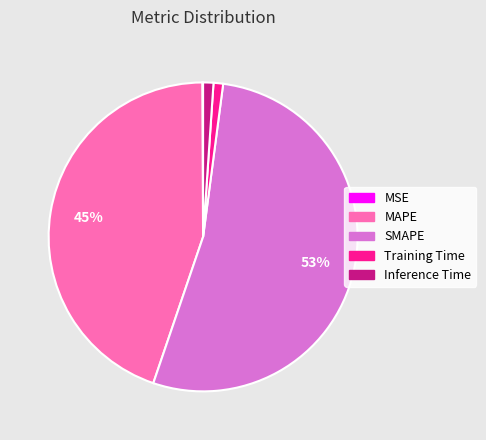

Combined, do Training Time and MAPE account for over 50%?

No